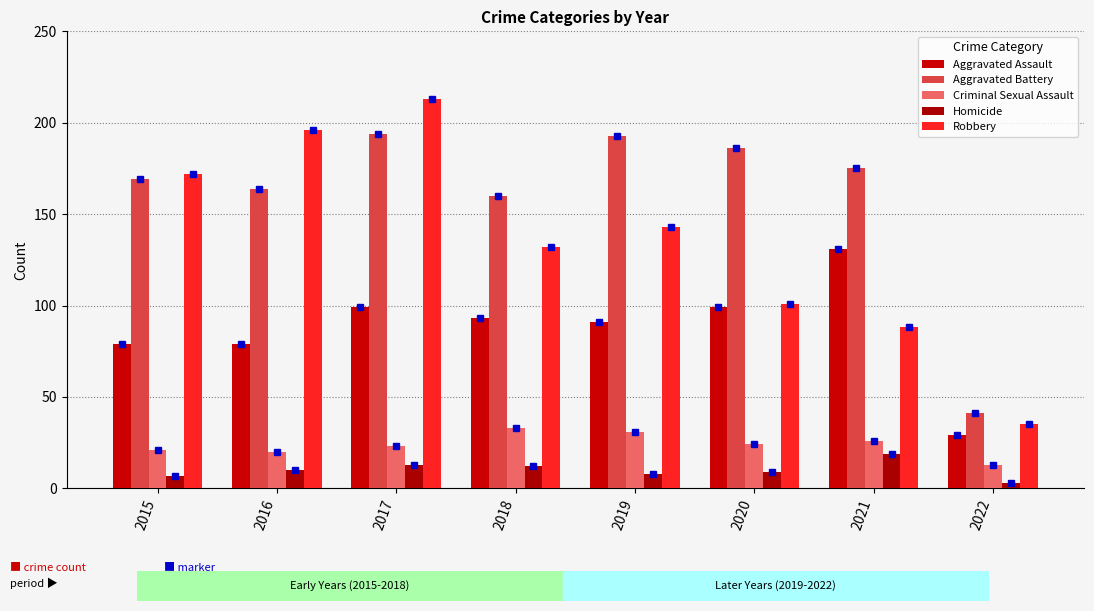

What is the maximum value shown in the chart?

213